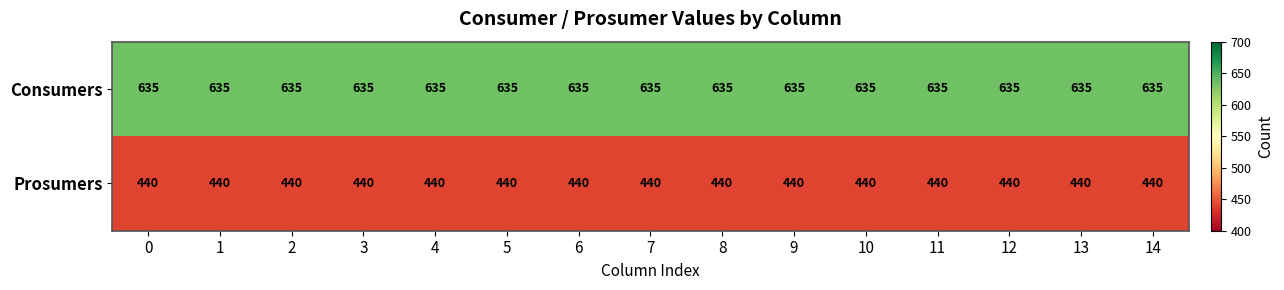

What is the difference between the highest and lowest values at 5?

195